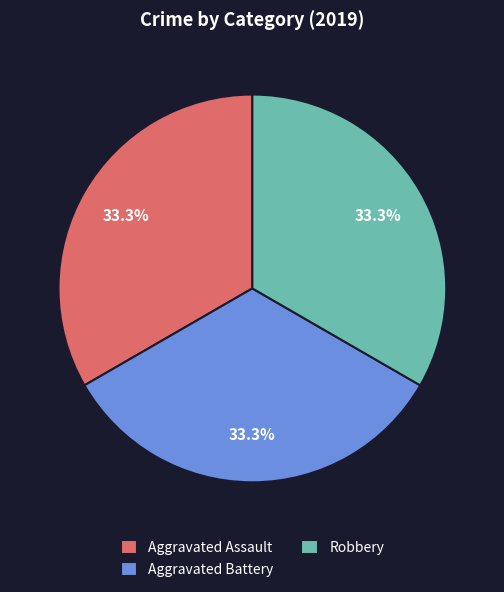

Combined, do Robbery and Aggravated Assault account for over 50%?

Yes